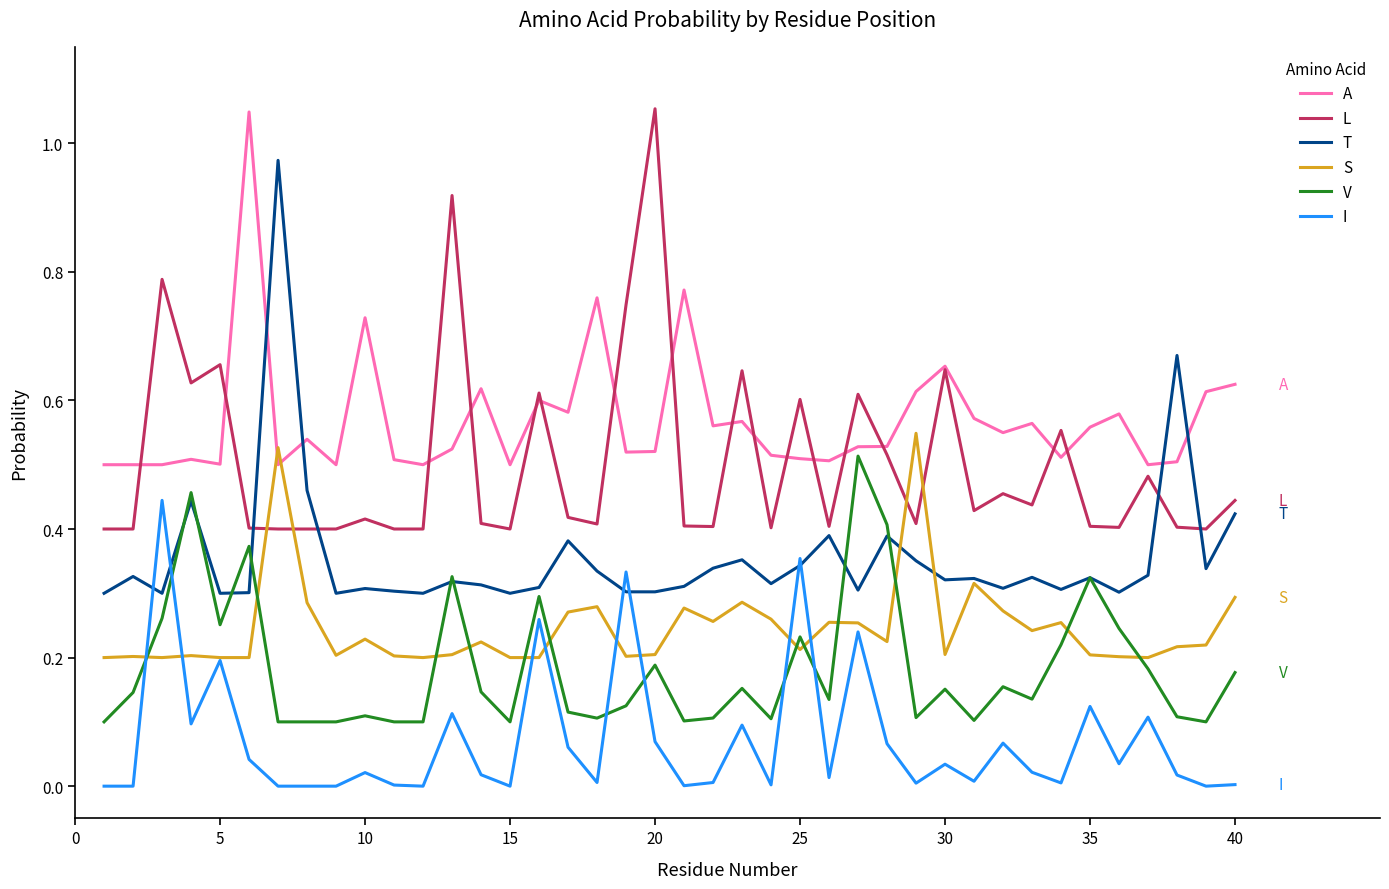

Which series has the largest total across all categories?

A